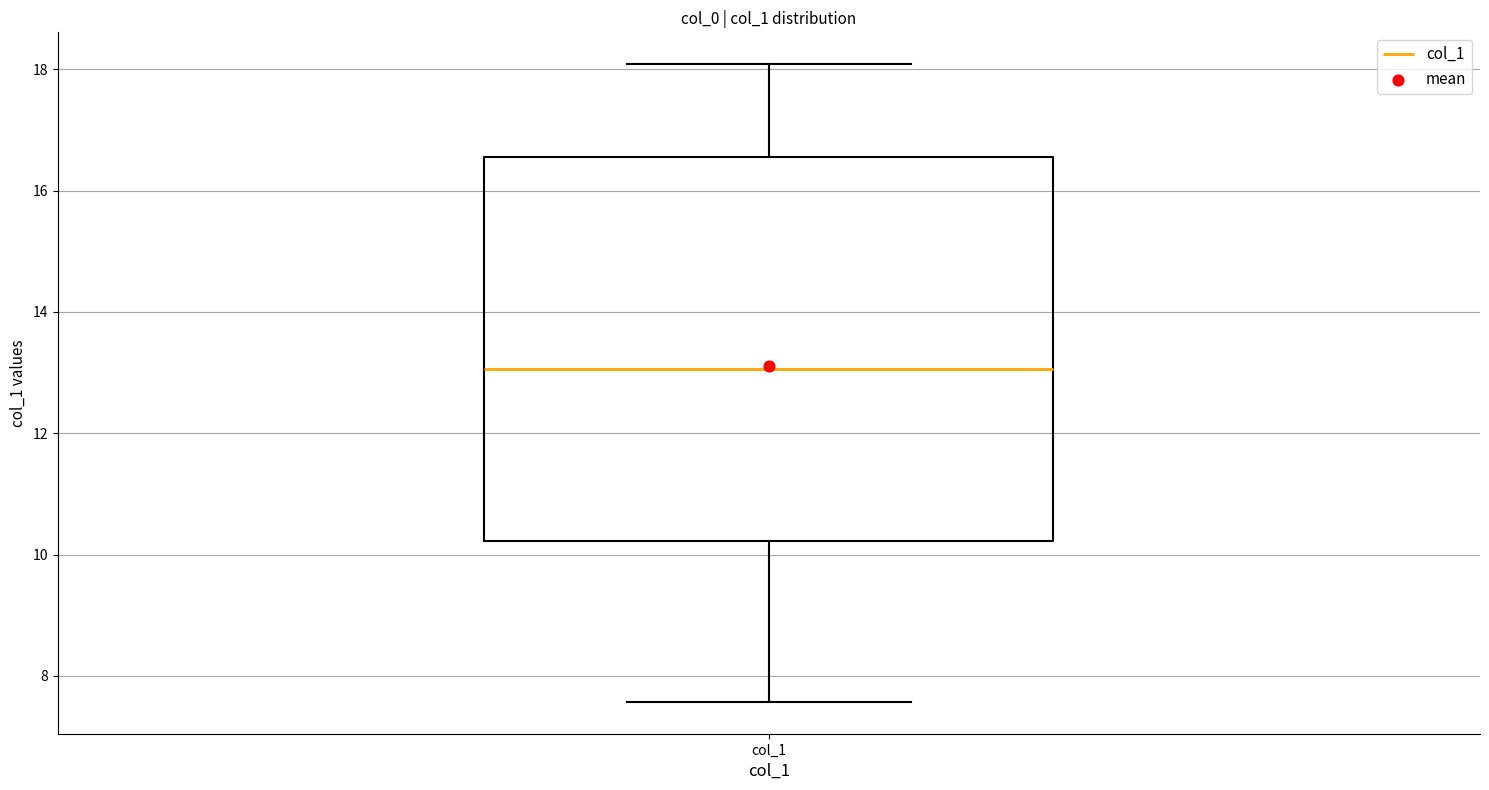

Transcribe this box plot: give where the median line is, the range the box spans, and where the two whiskers end, as read against the y-axis. The values are not printed on the chart, so give them approximately, as read against the axis.

median 13.0, box 10.2 to 16.6, whiskers 7.6 to 18.0